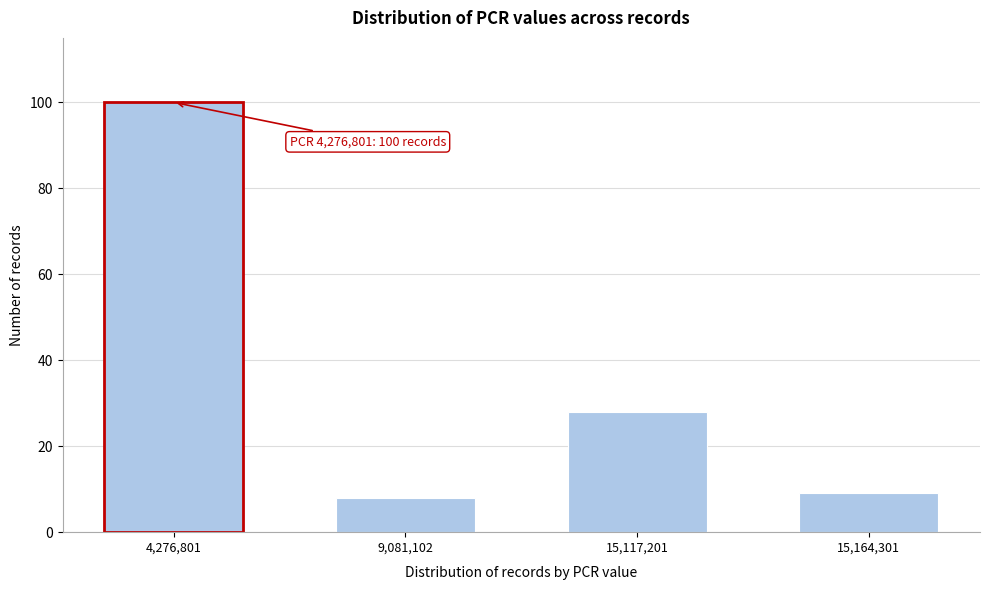

Reading left to right, extract all data points from this chart.

100	8	28	9